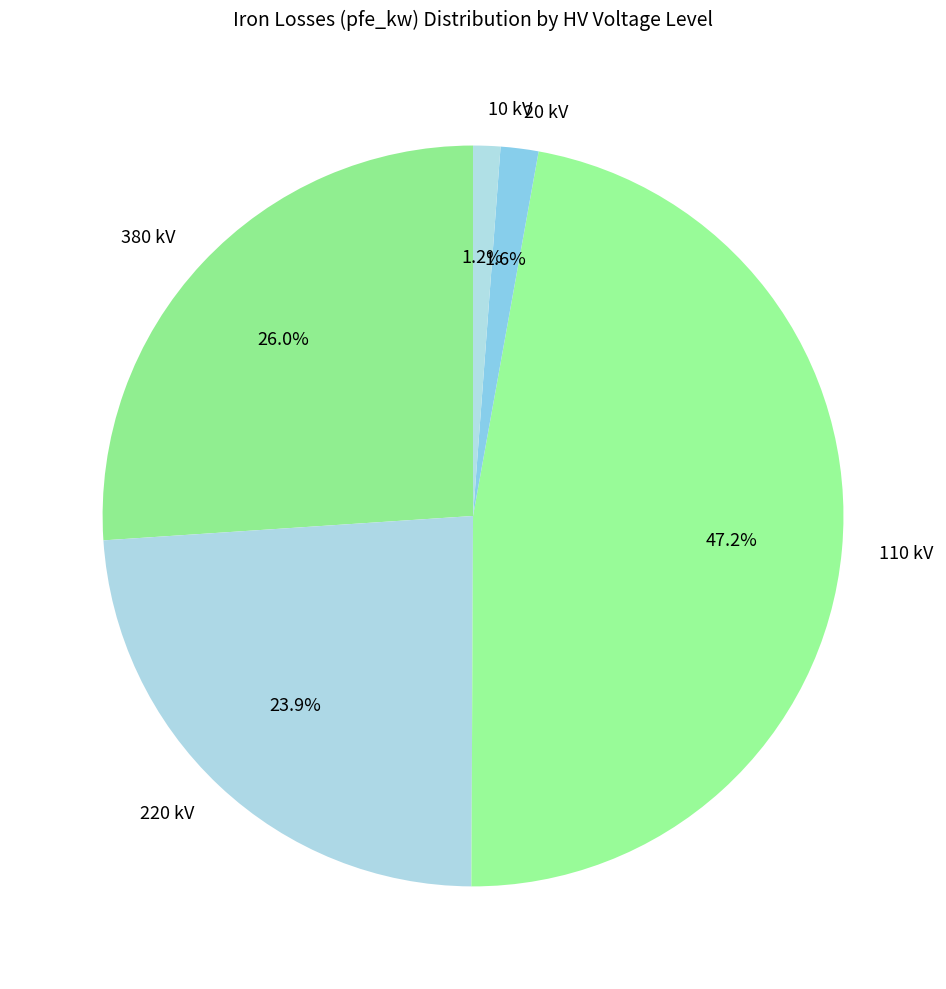

What percentage is the 220 slice, to the nearest percent?

24%